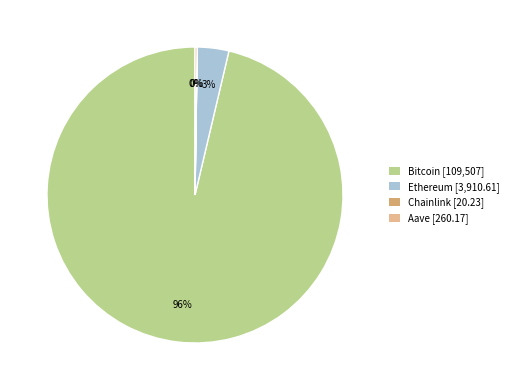

Is there any slice that represents more than half of the pie?

Yes